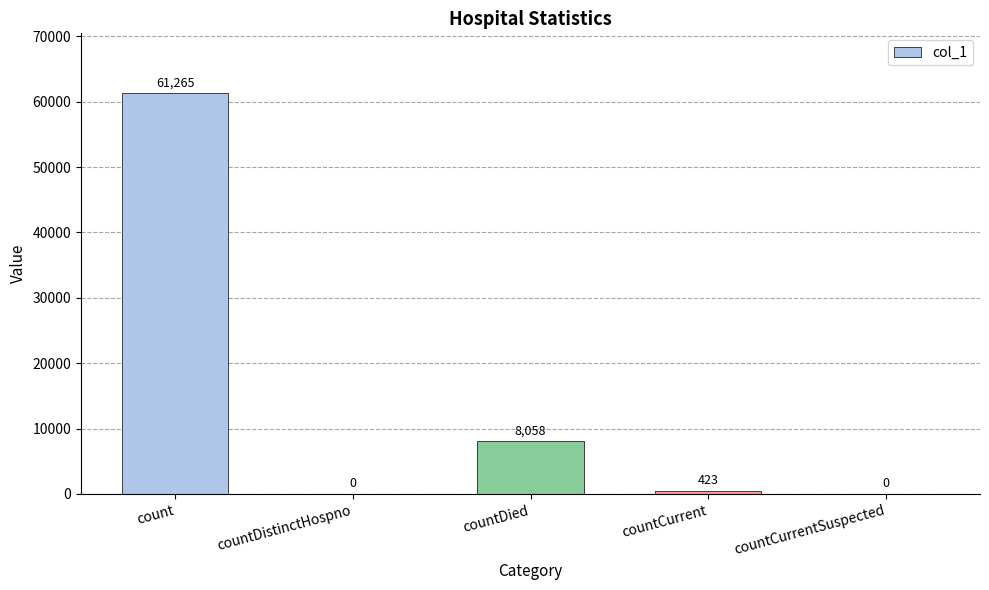

Are the bars horizontal?

No